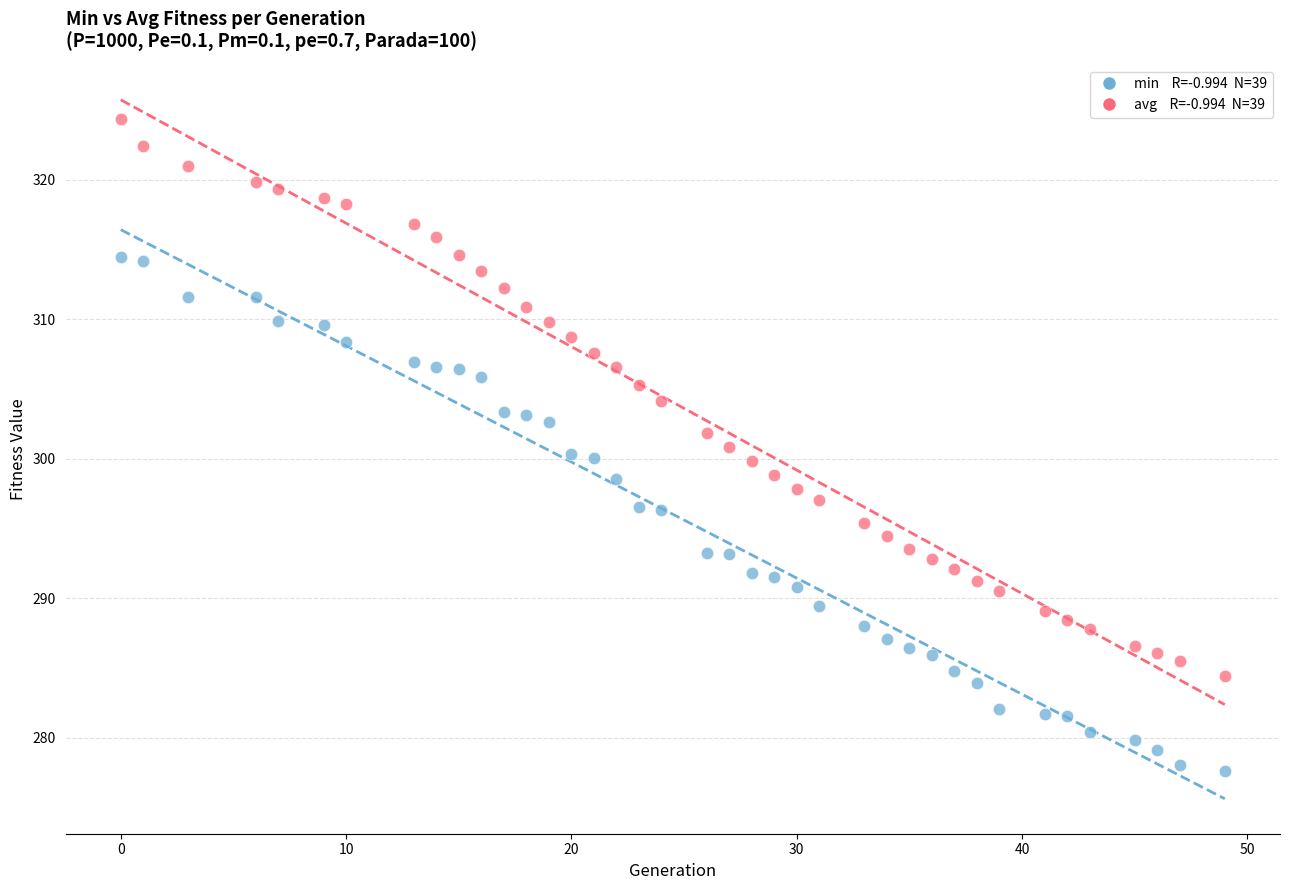

Across all data points, what is the range of X values (max minus min)?

49.0